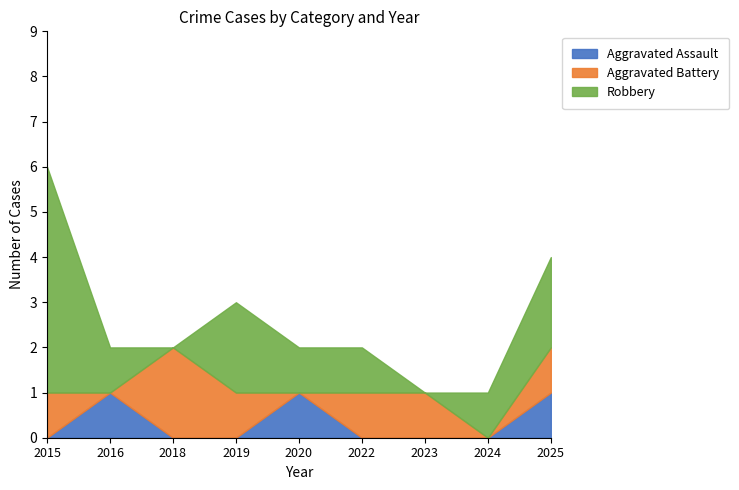

At which label does Robbery first exceed 1?

2015